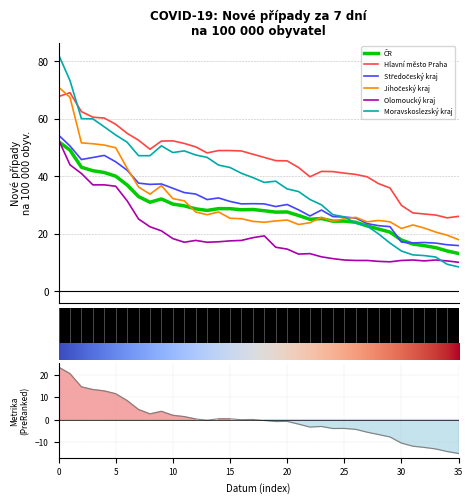

What is the difference between the second highest and second lowest values in the Hlavní město Praha series?

41.7